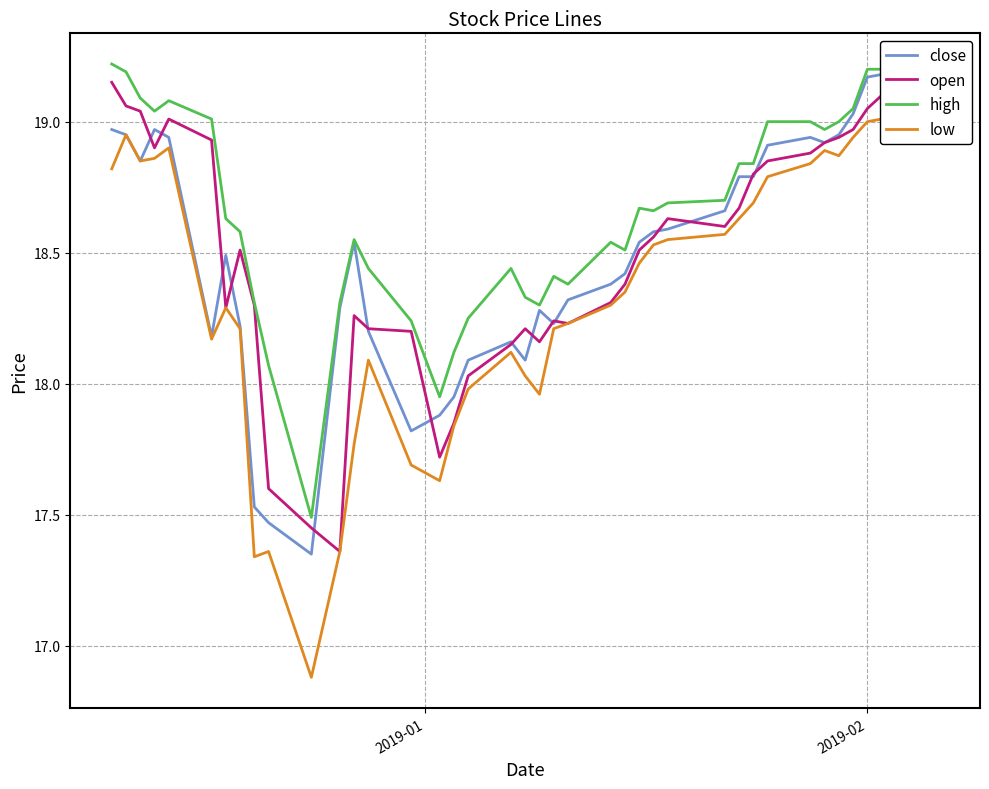

Does the chart display data point markers on the line(s)?

No